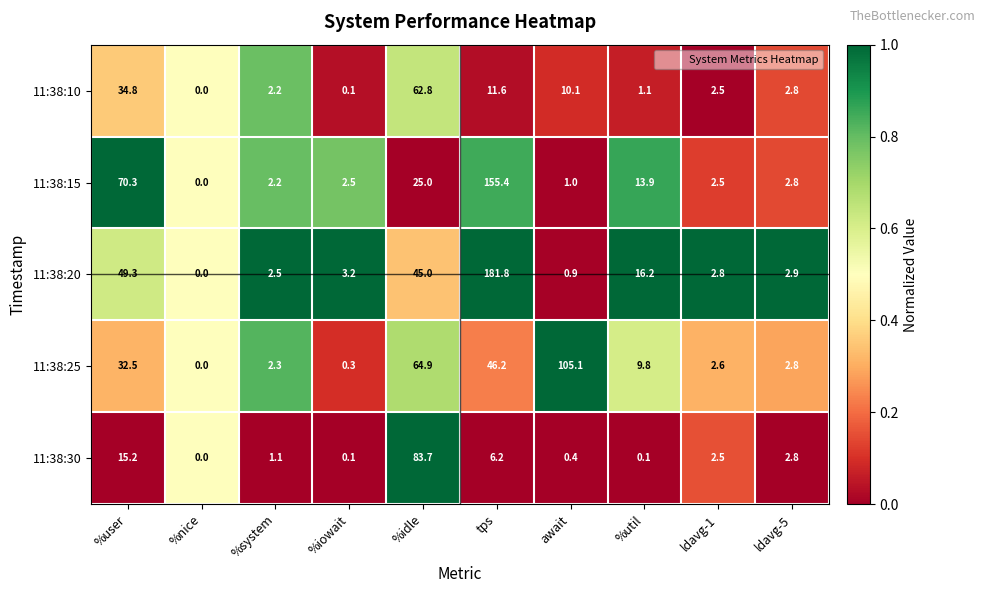

Which series has the largest range (max minus min)?

11:38:20